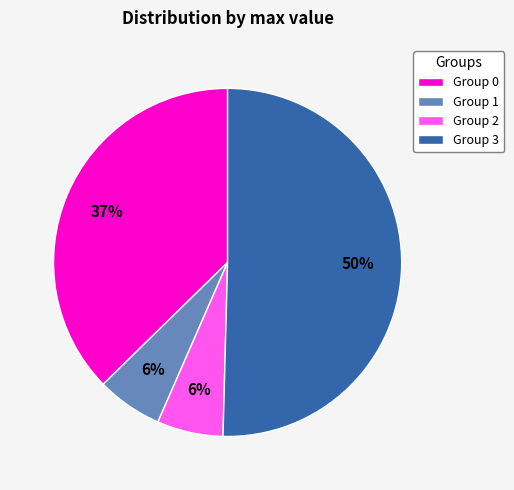

How many segments does this pie chart have?

4